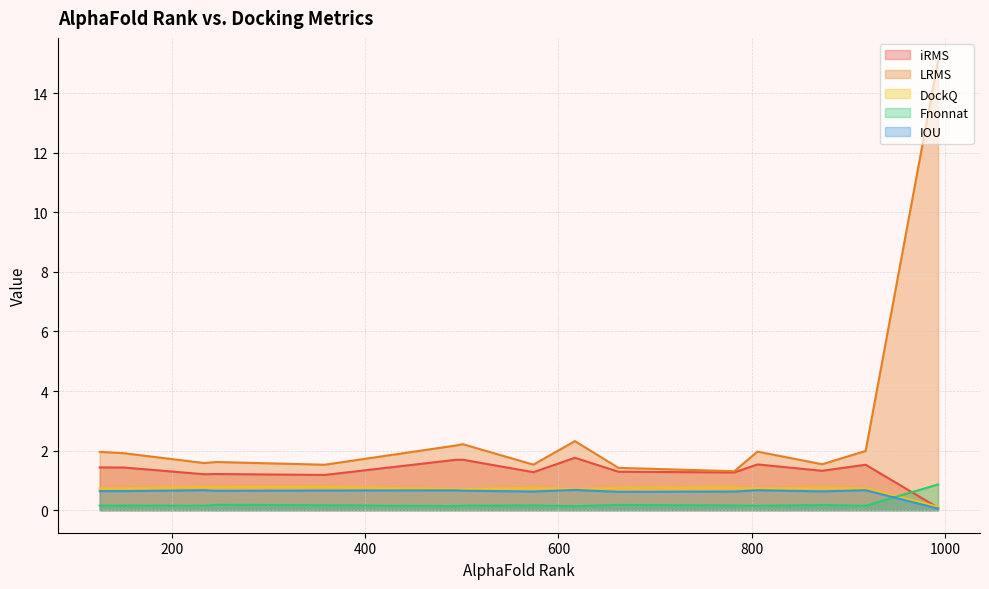

How many distinct data groups are displayed?

5